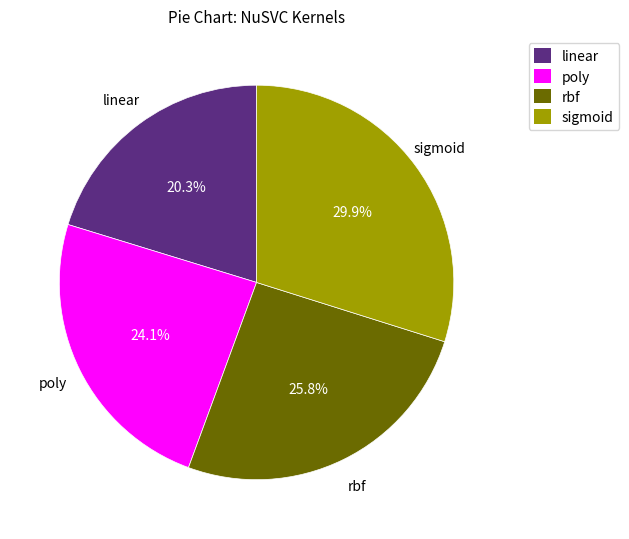

Which category has the biggest portion of the pie?

sigmoid